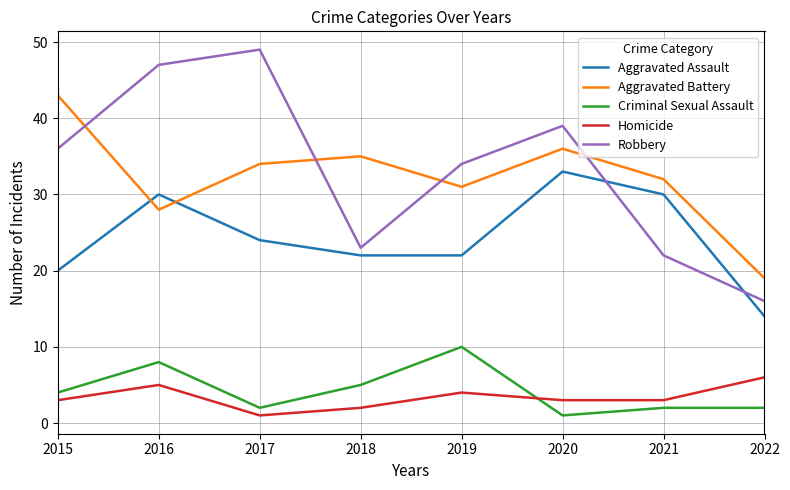

How many categories are shown in the chart?

8